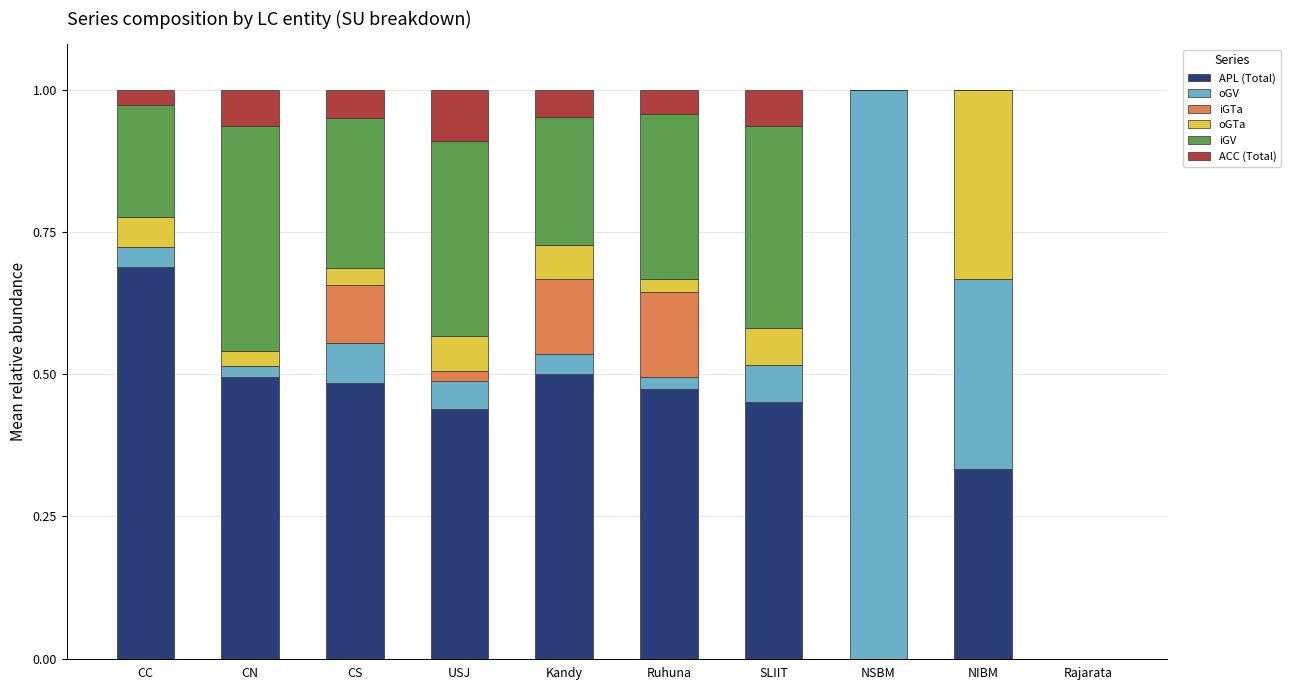

Does the chart contain stacked bars?

Yes